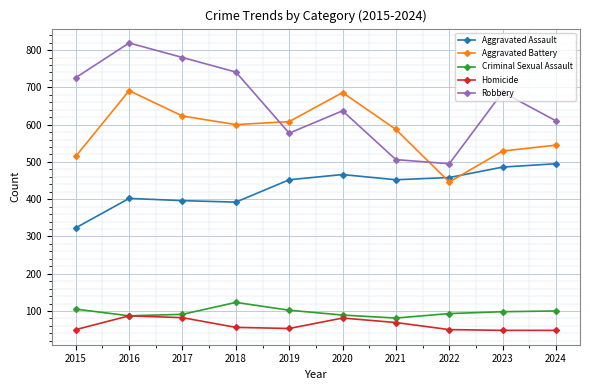

How many lines are shown in the chart?

5